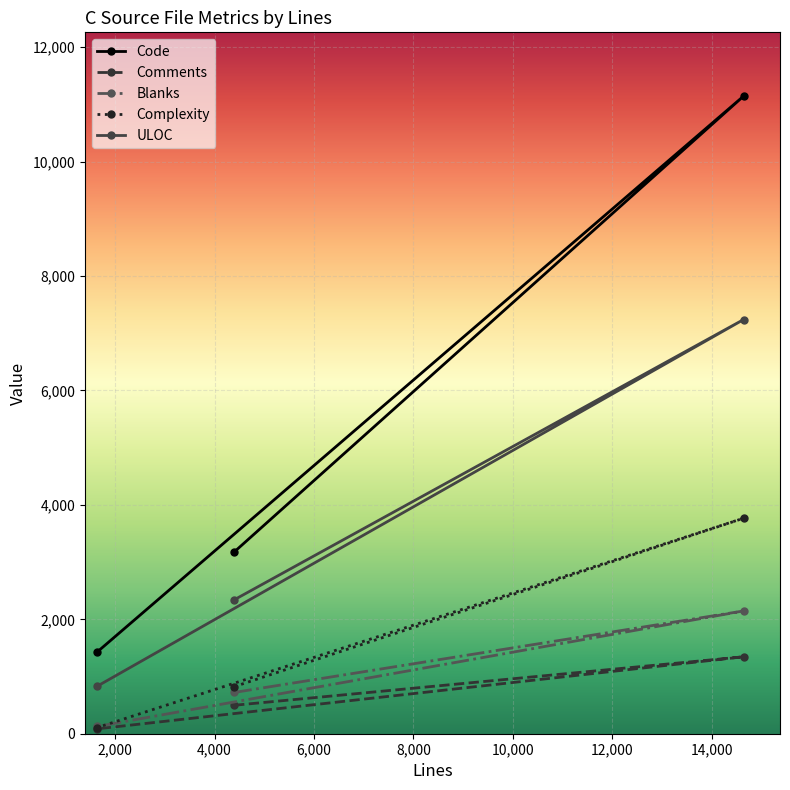

What is the average value of the Comments series?

642